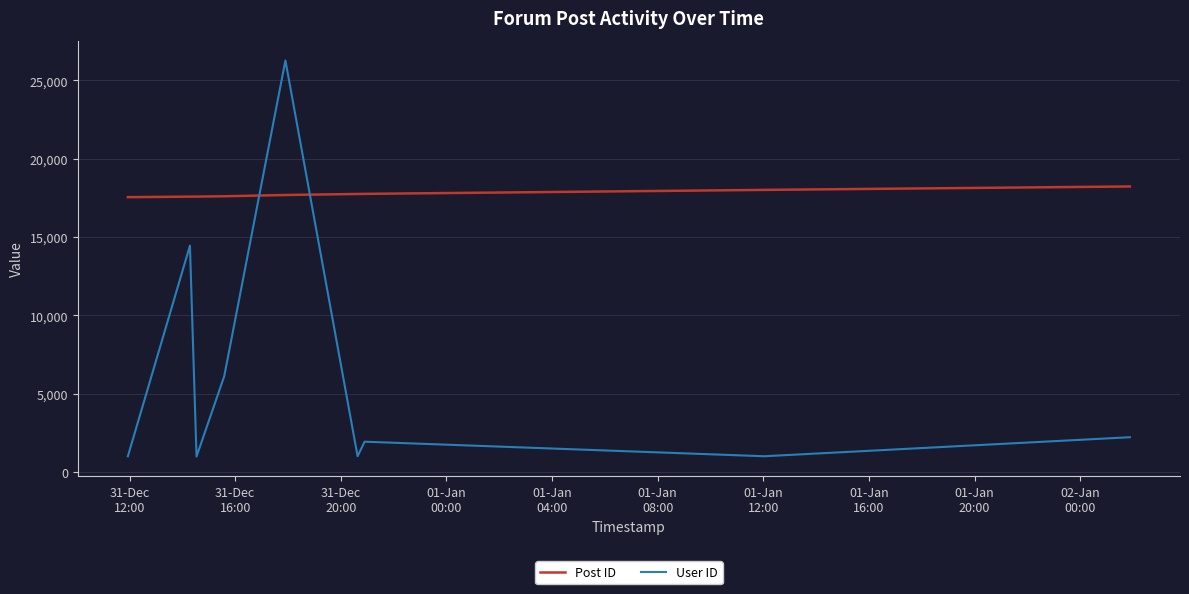

List the series in order of their peak value, highest first.

User ID, Post ID